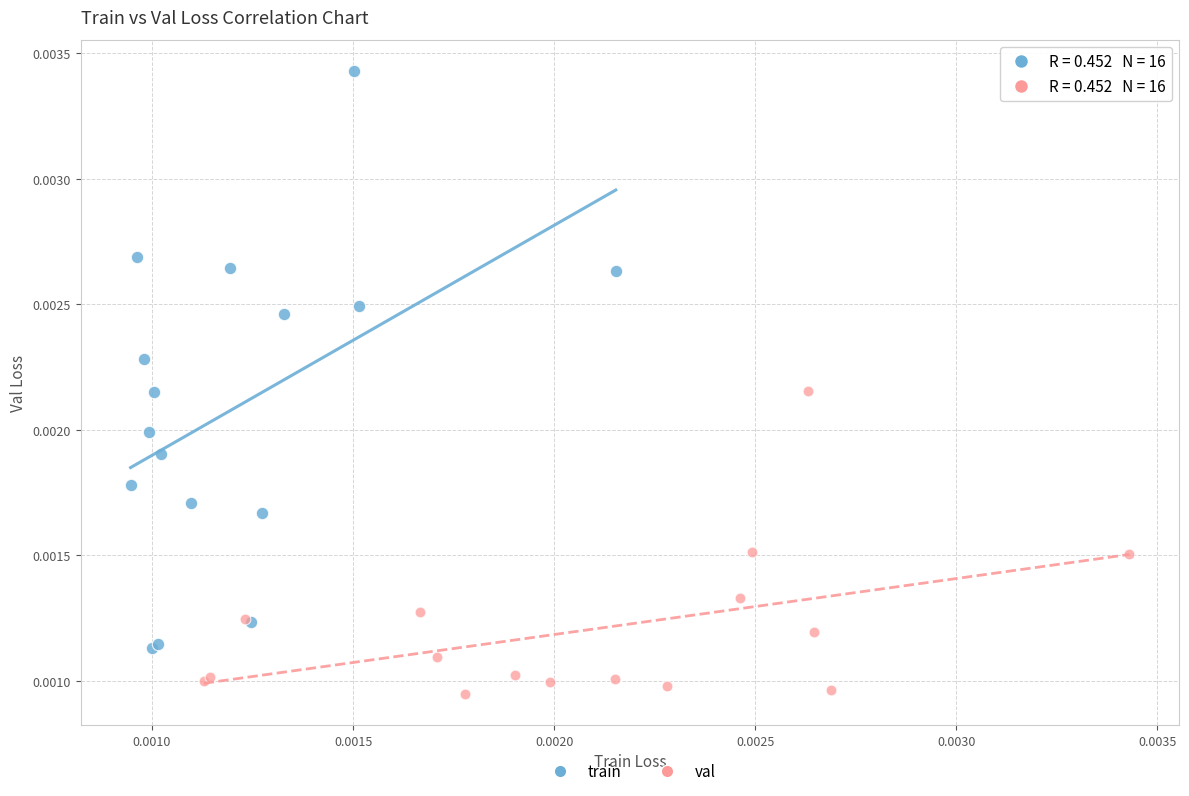

Which series reaches the maximum Y coordinate?

train